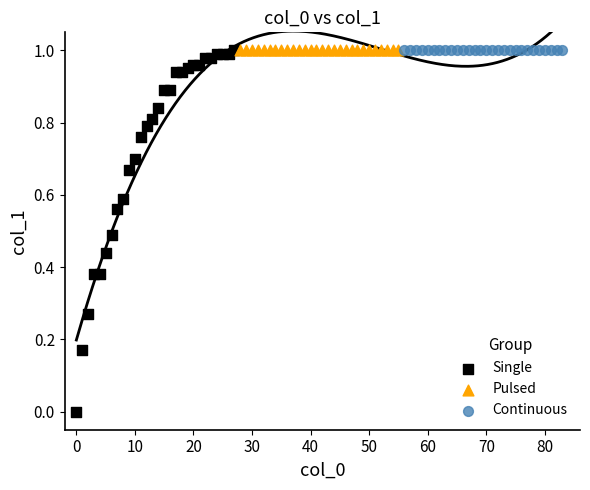

What are all the series names shown in the legend?

Single, Pulsed, Continuous